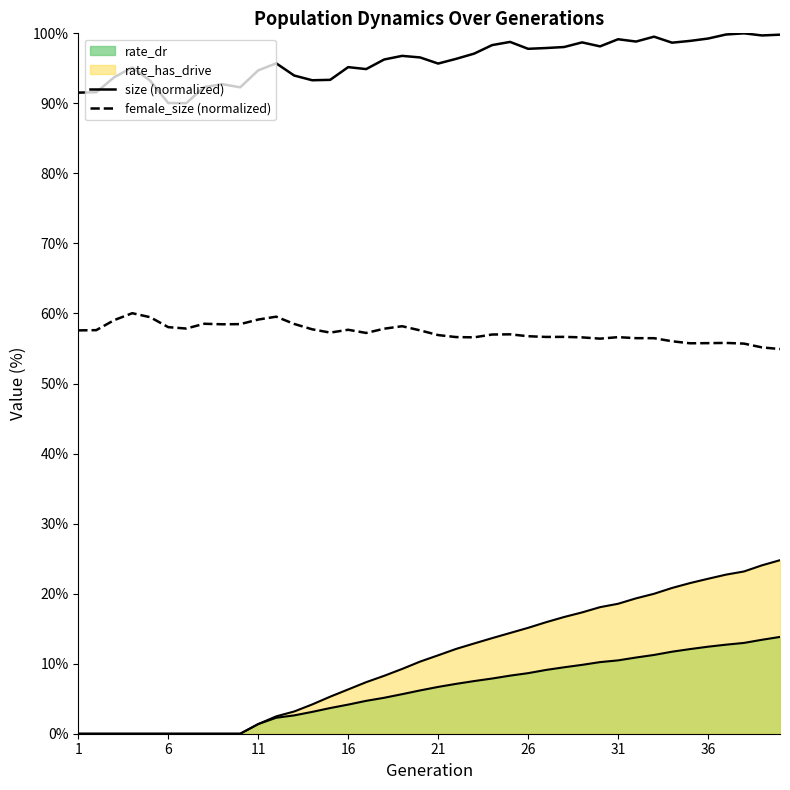

What is the sum of all size values?

3843.9